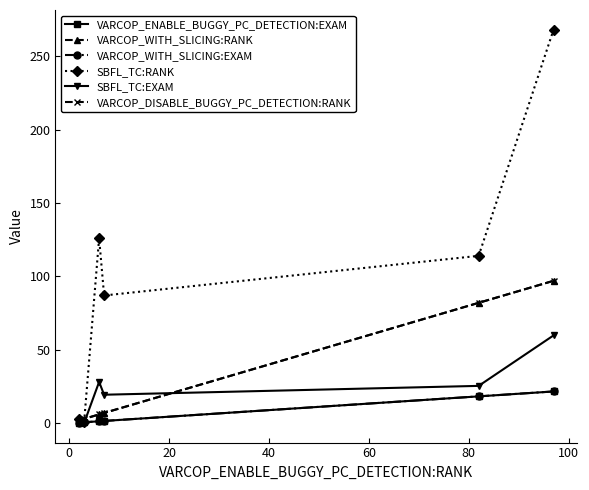

Is this an area chart (filled region under the line)?

No